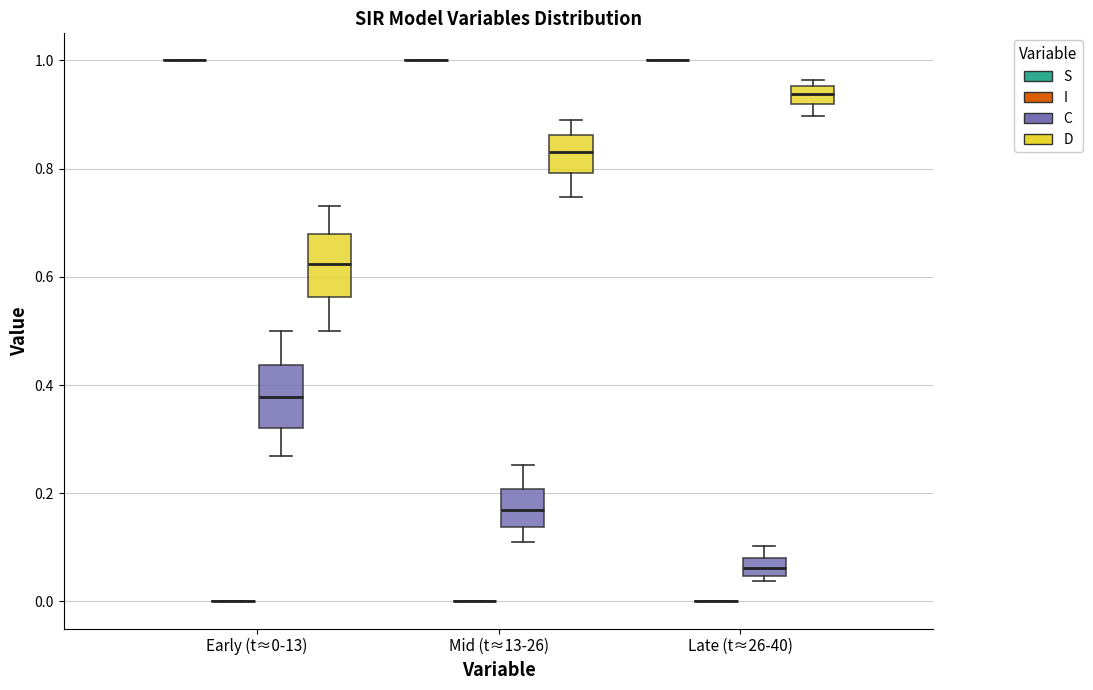

Reading left to right, read every box against the y-axis: the position of its median line, the range the box covers, and the ends of its whiskers. The values are not printed on the chart, so give them approximately, as read against the axis.

Early (t≈0-13) (S): box collapsed to a line at 1.00, whiskers 1.00 to 1.00
Early (t≈0-13) (I): box collapsed to a line at 0.00, whiskers 0.00 to 0.00
Early (t≈0-13) (C): median 0.38, box 0.32 to 0.44, whiskers 0.26 to 0.50
Early (t≈0-13) (D): median 0.62, box 0.56 to 0.68, whiskers 0.50 to 0.74
Mid (t≈13-26) (S): box collapsed to a line at 1.00, whiskers 1.00 to 1.00
Mid (t≈13-26) (I): box collapsed to a line at 0.00, whiskers 0.00 to 0.00
Mid (t≈13-26) (C): median 0.16, box 0.14 to 0.20, whiskers 0.12 to 0.26
Mid (t≈13-26) (D): median 0.84, box 0.80 to 0.86, whiskers 0.74 to 0.88
Late (t≈26-40) (S): box collapsed to a line at 1.00, whiskers 1.00 to 1.00
Late (t≈26-40) (I): box collapsed to a line at 0.00, whiskers 0.00 to 0.00
Late (t≈26-40) (C): median 0.06, box 0.04 to 0.08, whiskers 0.04 (just below the box's lower edge) to 0.10
Late (t≈26-40) (D): median 0.94, box 0.92 to 0.96, whiskers 0.90 to 0.96 (just above the box's upper edge)